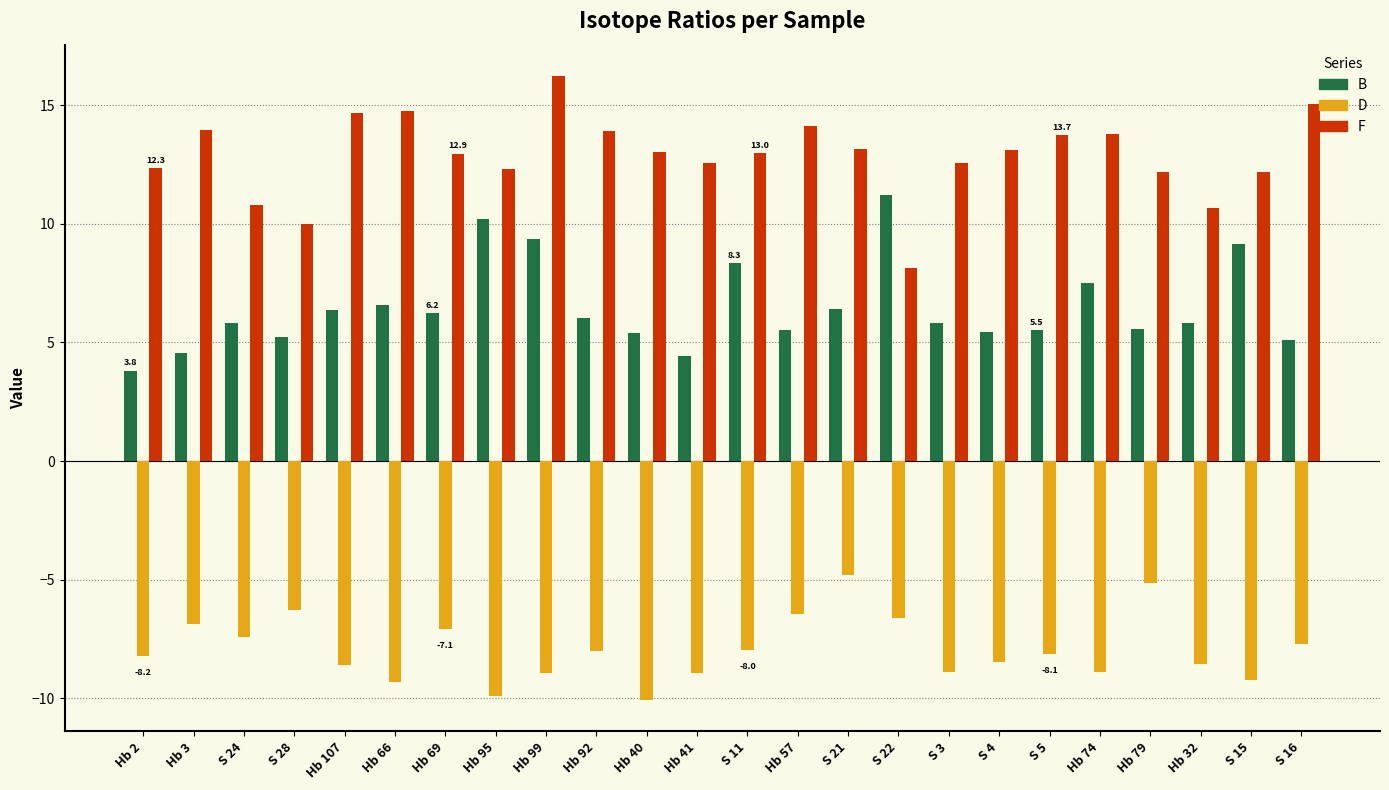

Is the value of F at Hb 79 greater than the value of D at Hb 57?

Yes